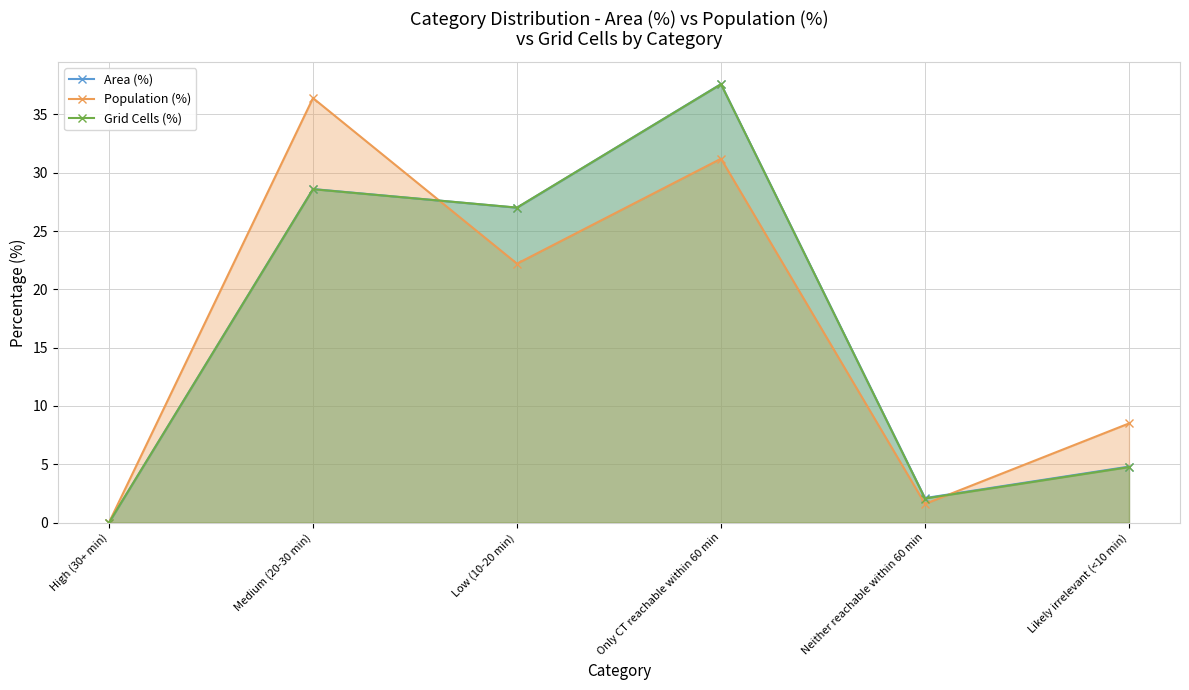

What is the difference between the maximum and minimum values in the Population (%) series?

36.4